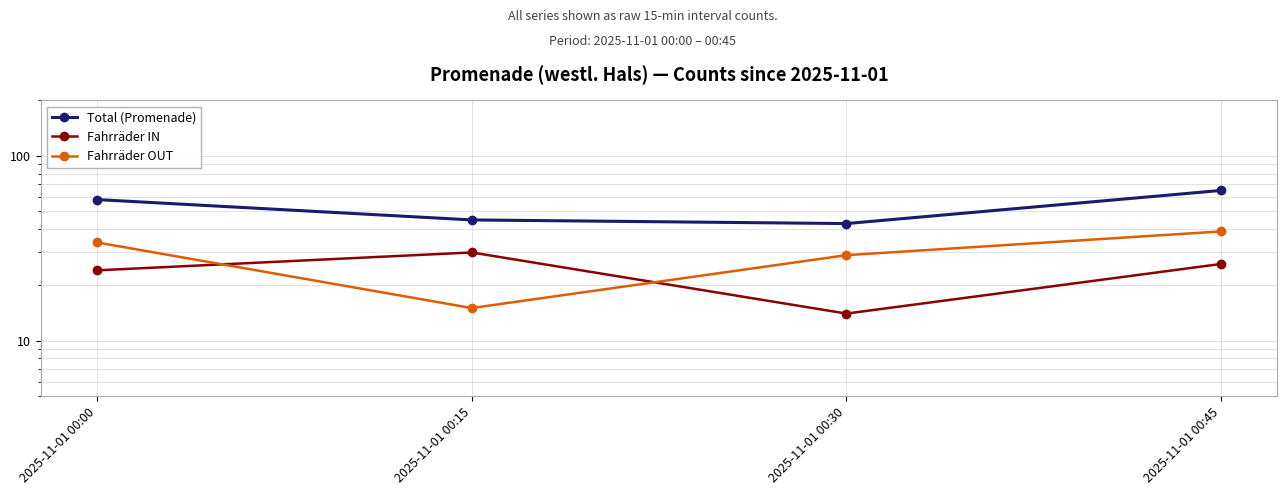

The value of Total (Promenade) at 2025-11-01 00:00 is 58. True or false?

True